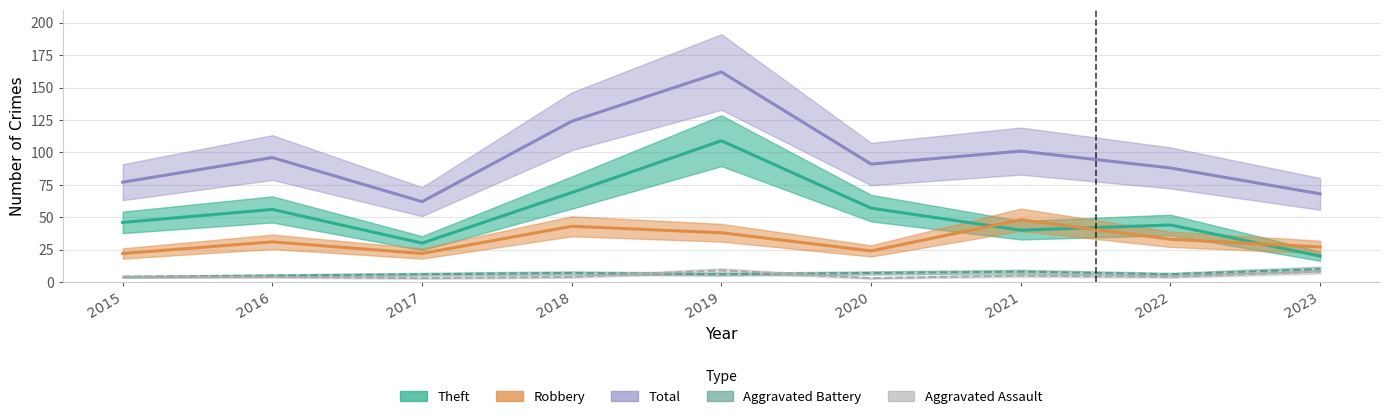

What is the sum of the Robbery values at 2015 and 2016?

53